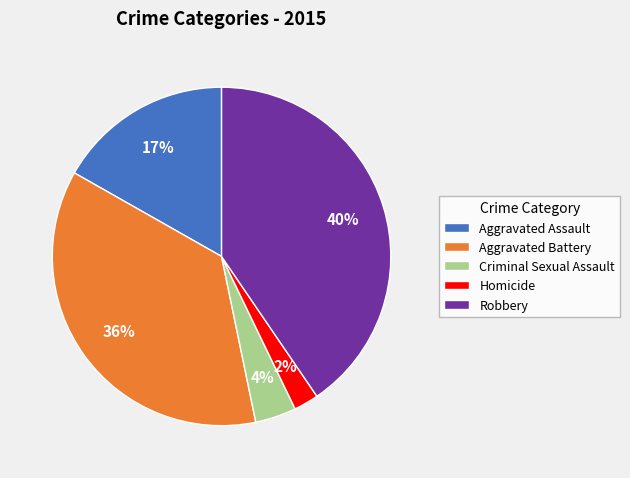

To the nearest percent, what percentage of the pie is Aggravated Assault?

17%